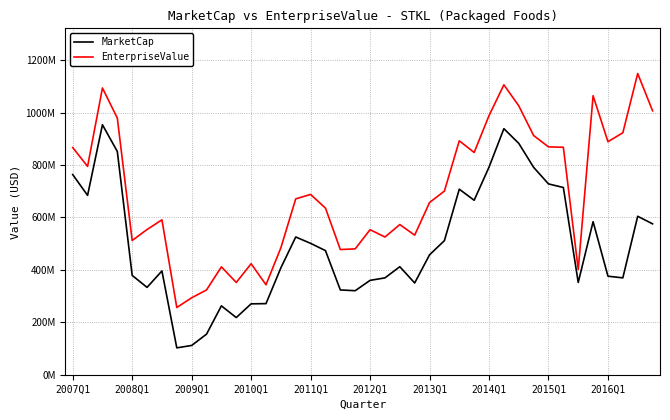

Does the chart have visible grid lines?

Yes